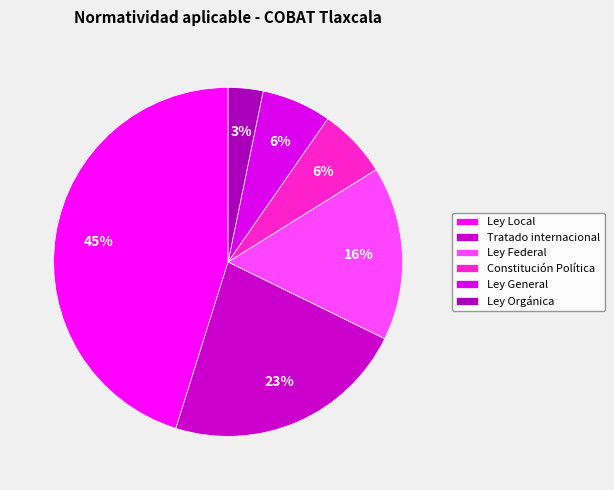

Does Ley General represent more than half of the total?

No